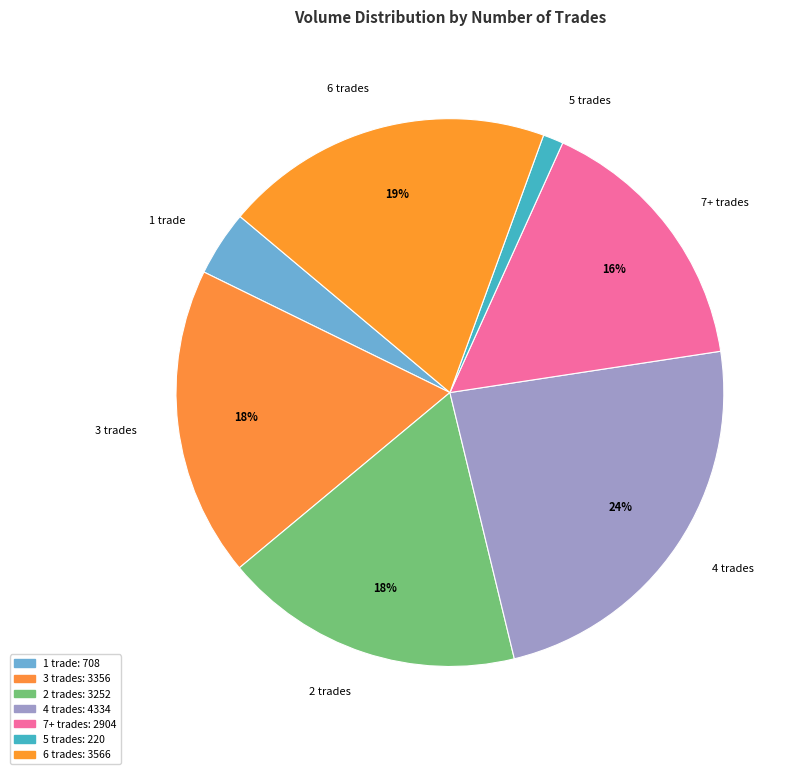

Do 5 trades and 1 trade together represent more than half of the pie?

No